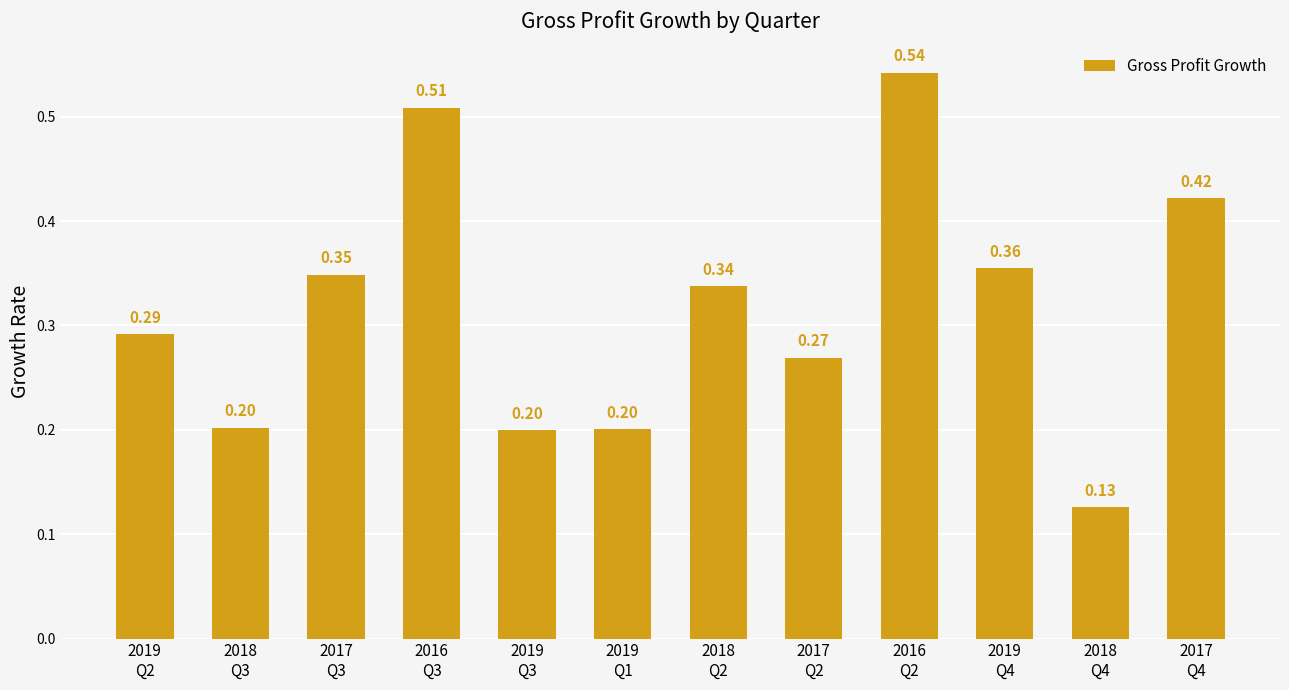

What is the sum of the values at 2016
Q2 and 2018
Q2?

0.9